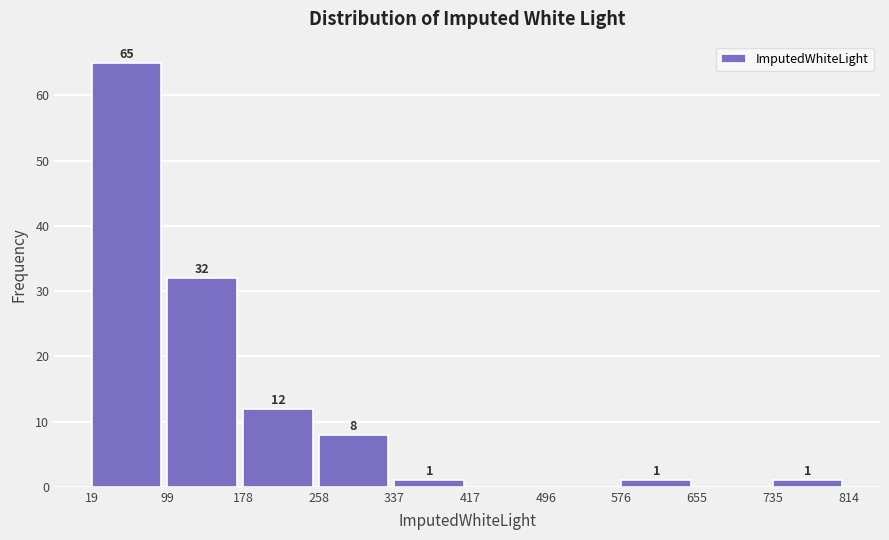

Which range on the x-axis has the tallest bar?

19 to 99